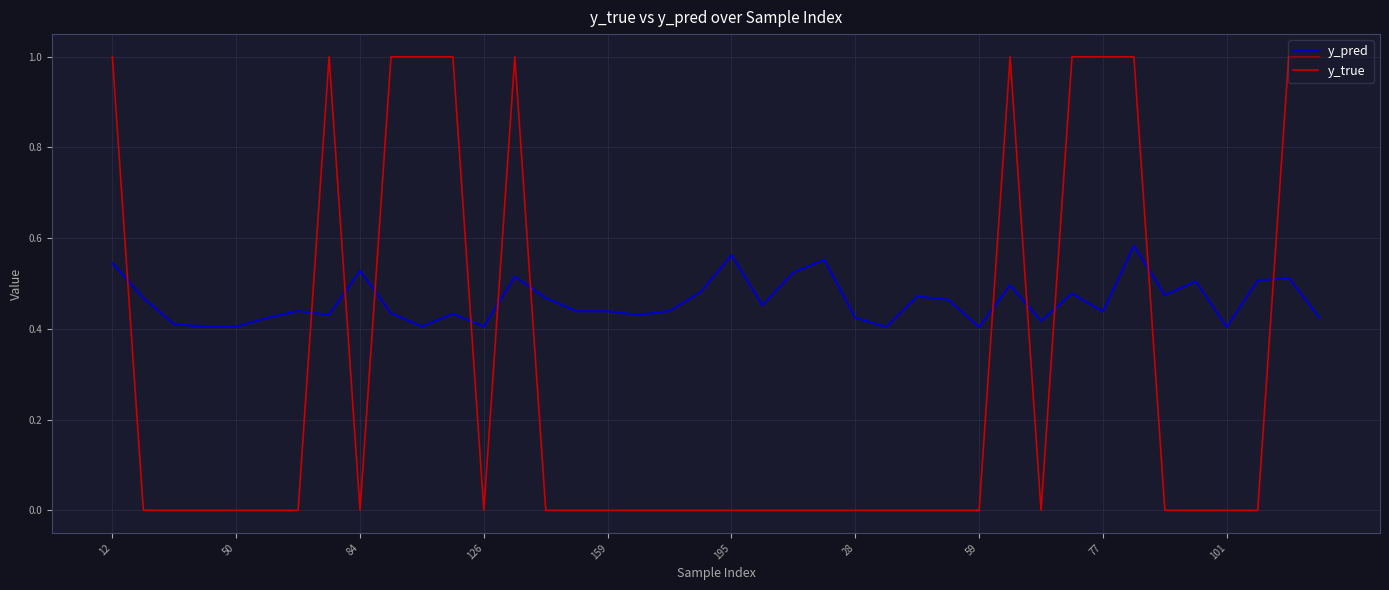

What is the difference between the maximum and minimum values in the y_true series?

1.0